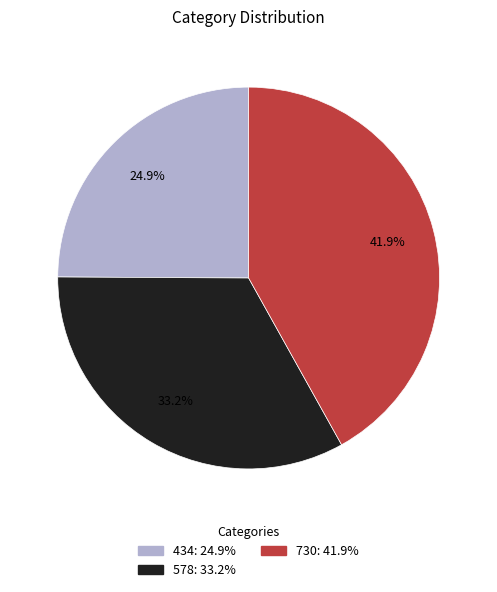

Is there any slice that represents more than half of the pie?

No